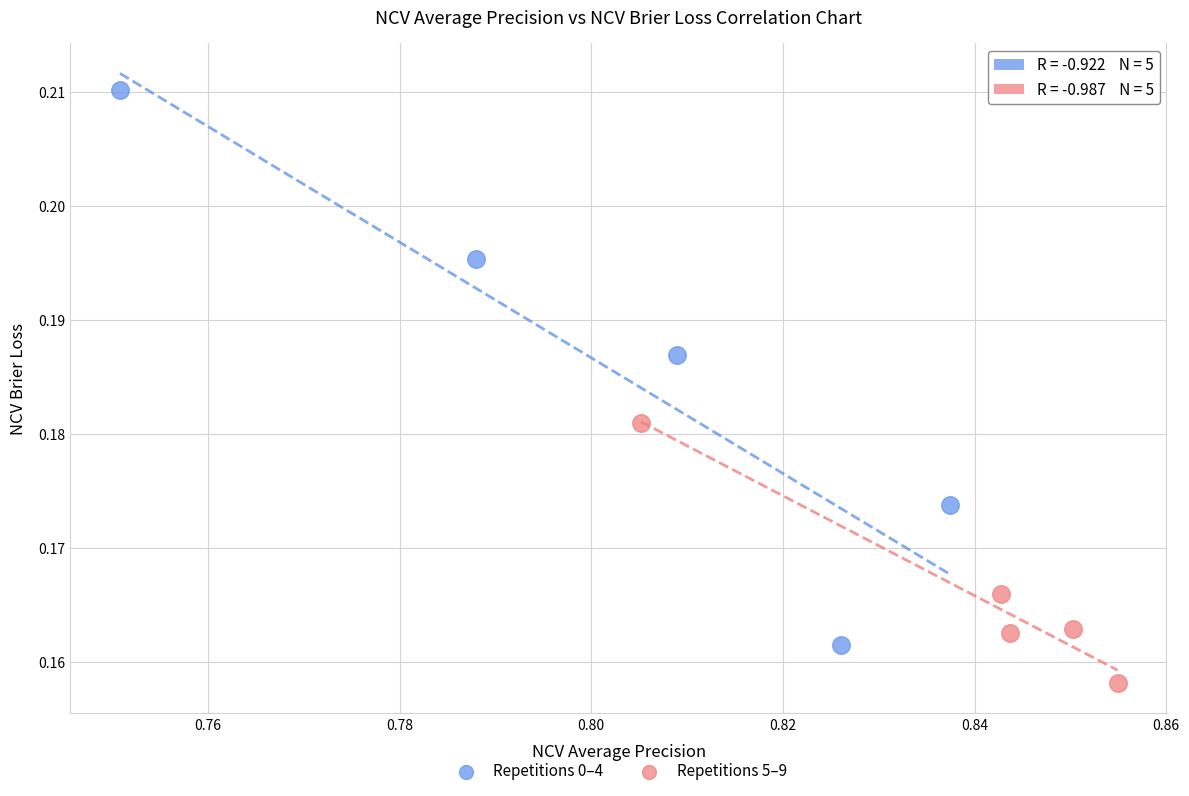

Which series reaches the maximum Y coordinate?

Repetitions 0–4